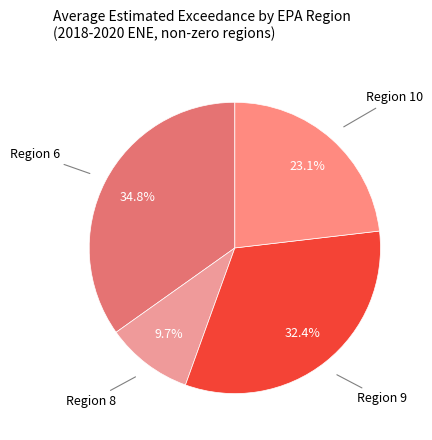

Combined, do Region 6 and Region 10 account for over 50%?

Yes